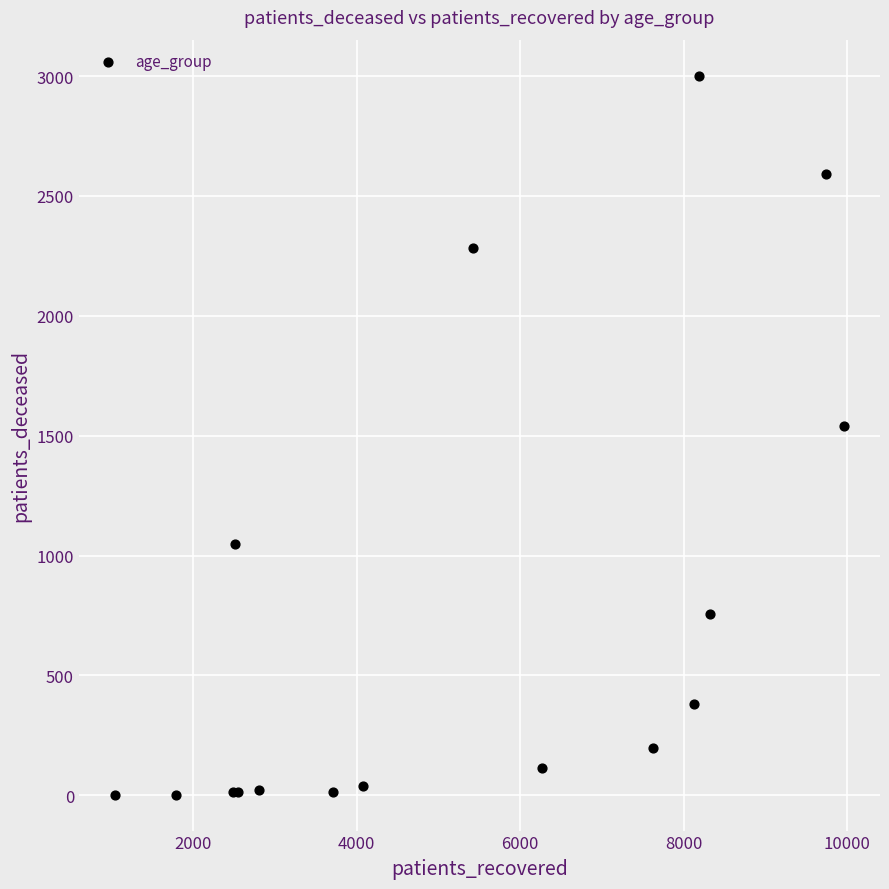

What Y value in the scatter plot is closest to 1502?

1539